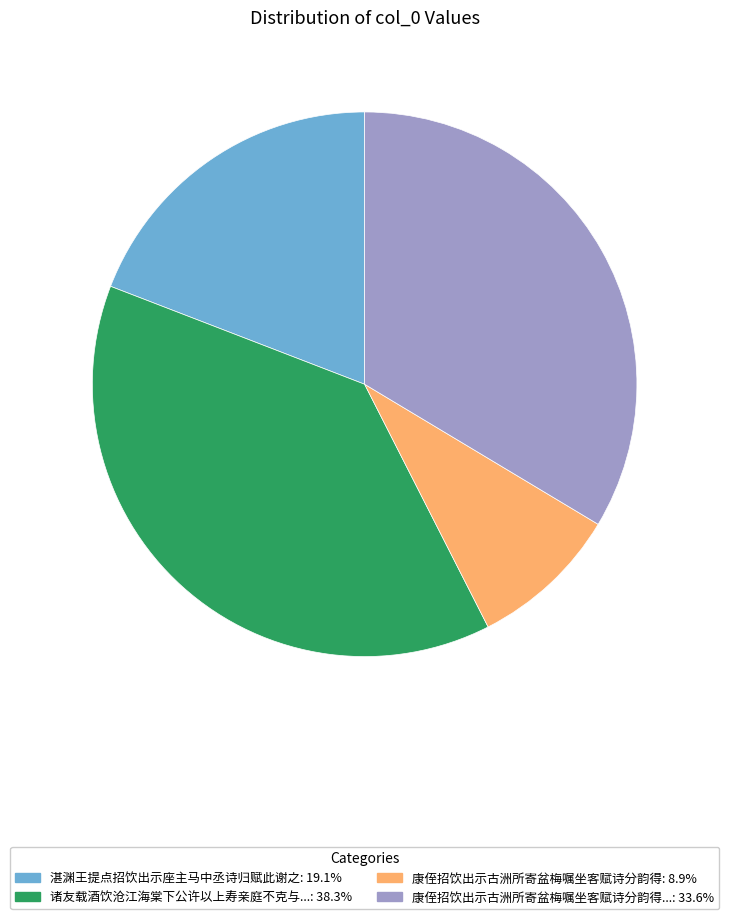

Does any single category account for the majority?

No